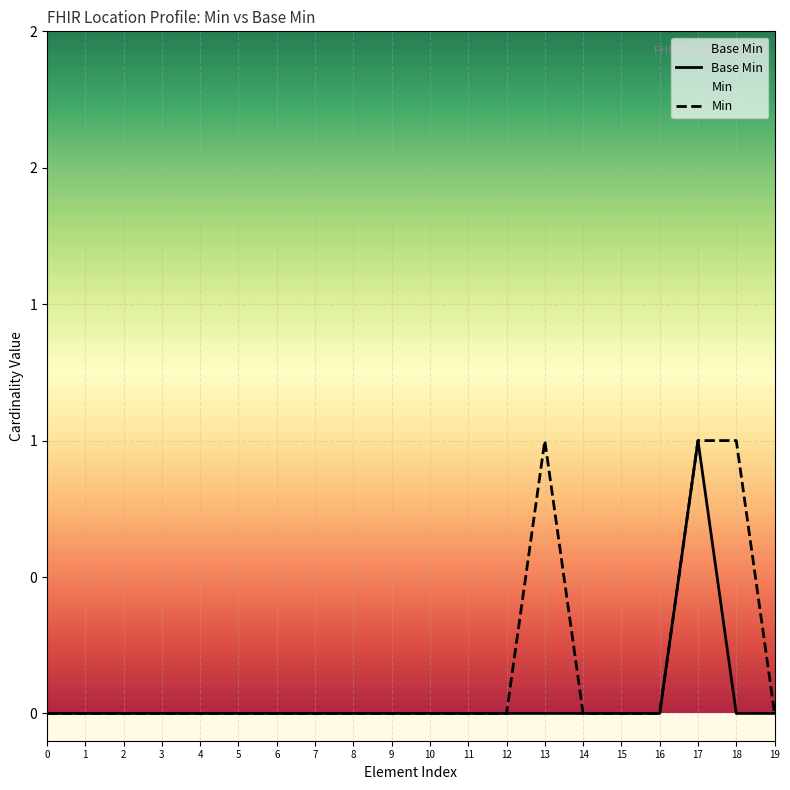

What are all the series names shown in the legend?

Base Min, Min